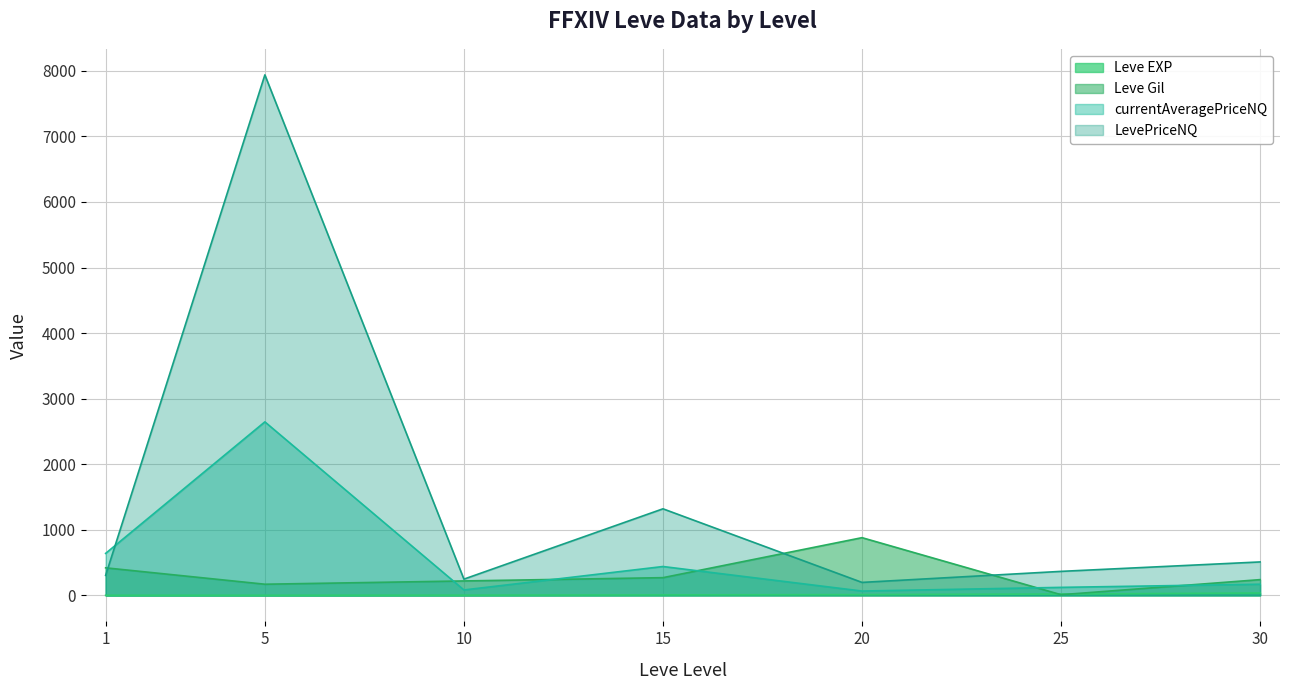

Reading left to right, transcribe all the data shown in this chart.

Leve EXP: 1.0	1.0	3.0	7.0	11.0	20.0	36.0
Leve Gil: 420.0	170.0	220.0	270.0	880.0	10.0	240.0
currentAveragePriceNQ: 640.3	2646.1	82.5	440.0	65.9	122.0	169.9
LevePriceNQ: 305.0	7938.3	247.5	1320.0	197.6	366.0	509.8